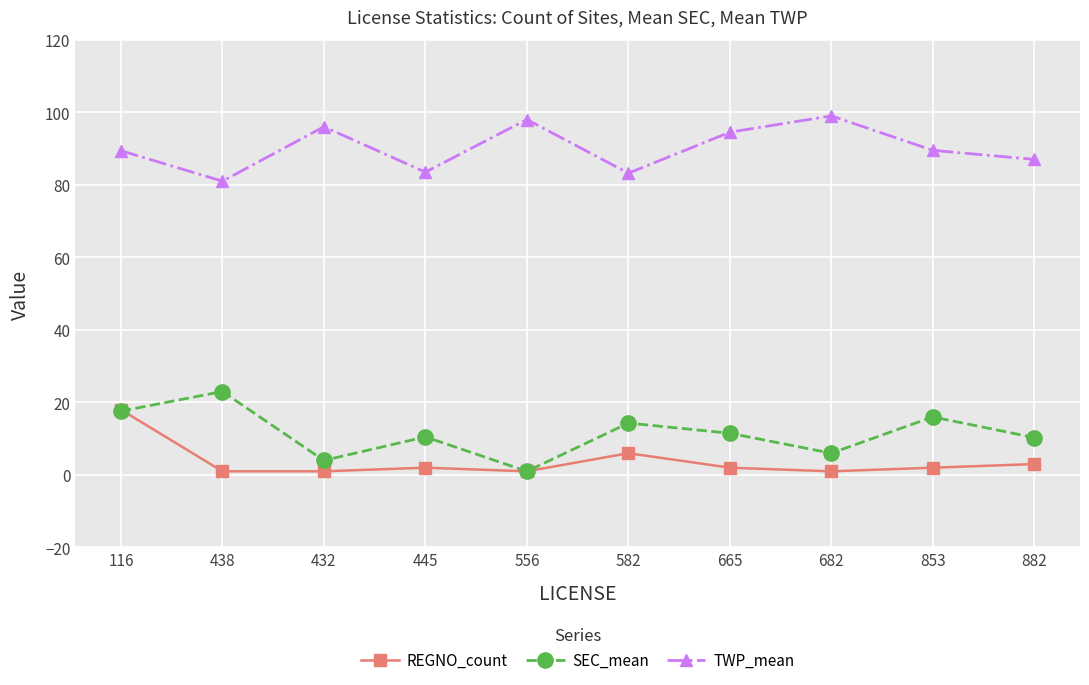

Is the value of REGNO_count at 438 greater than the value of SEC_mean at 116?

No